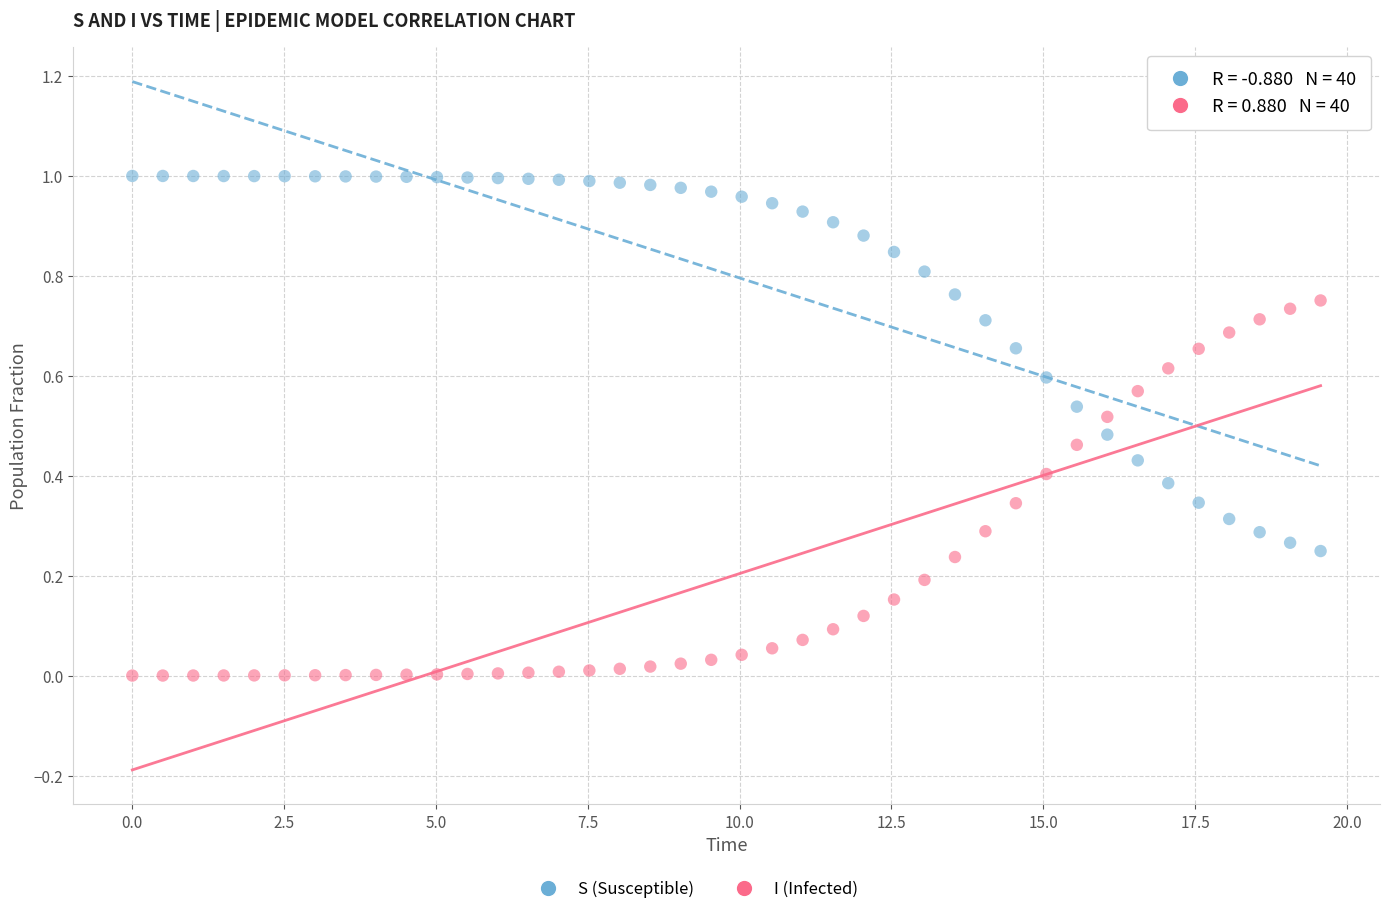

Across all data points, what is the range of X values (max minus min)?

19.6